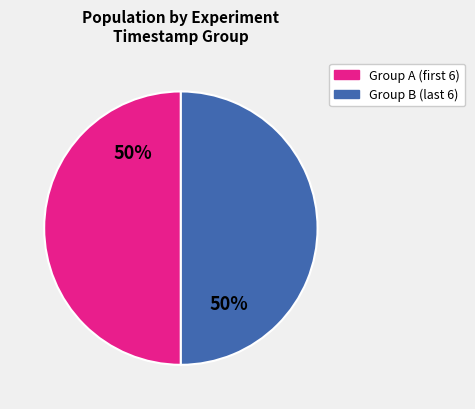

To the nearest percent, what is the average slice percentage?

50%